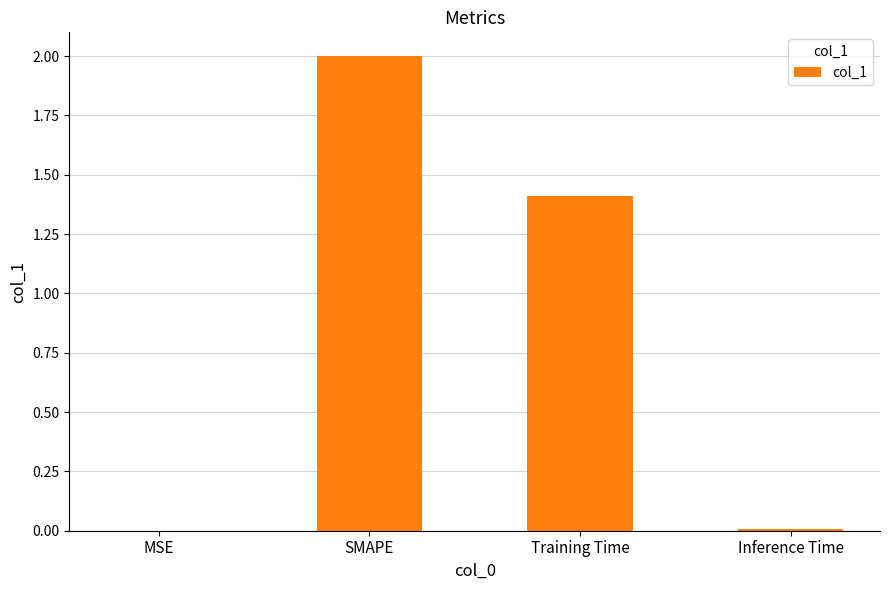

What is the sum of the values at SMAPE and Training Time?

3.4